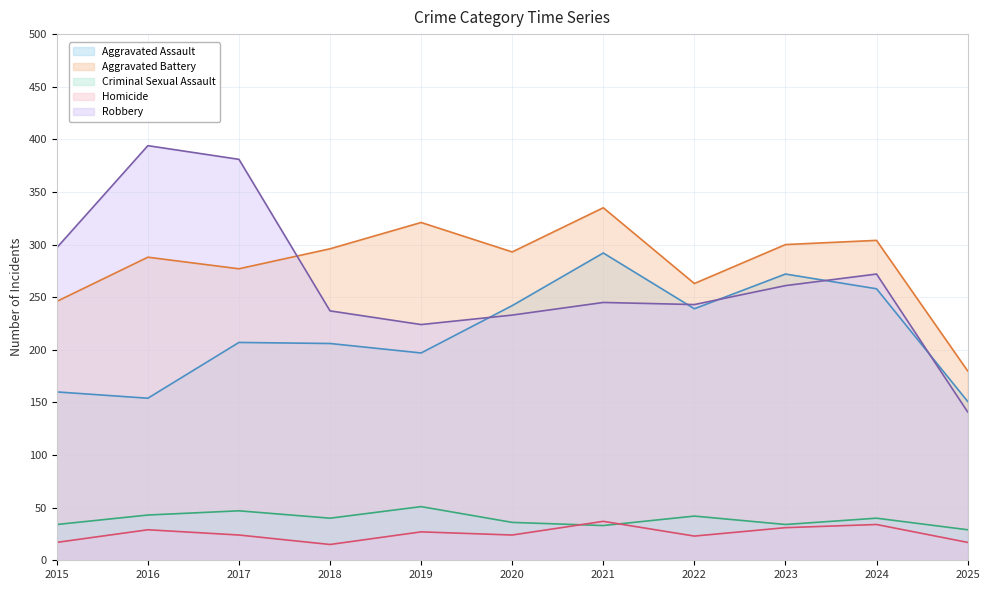

The Criminal Sexual Assault series shows 34 at 2015. True or false?

True